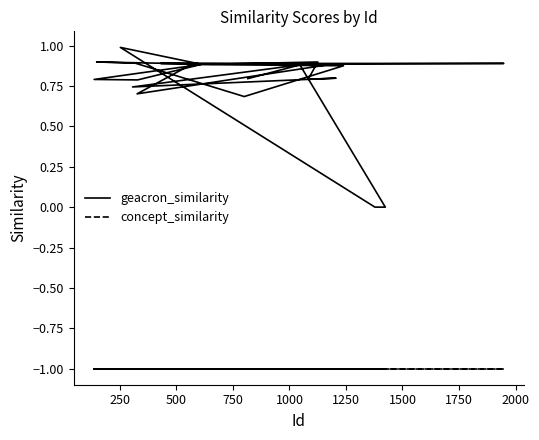

True or false: geacron_similarity and concept_similarity cross at least once.

False